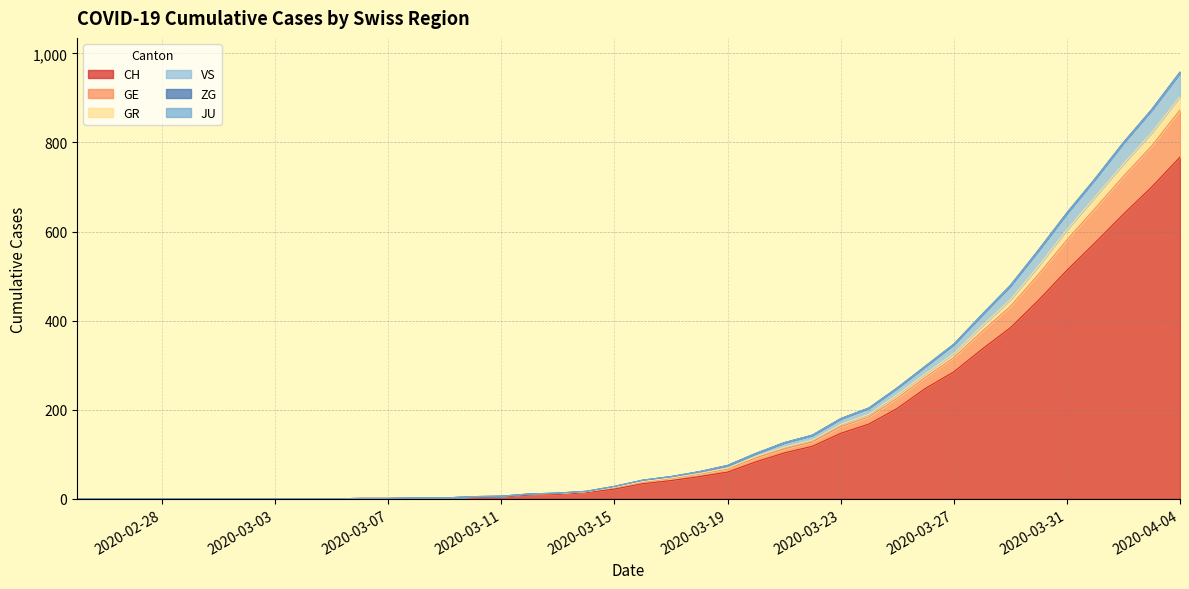

True or false: CH has a value of 224 at 2020-03-23.

False